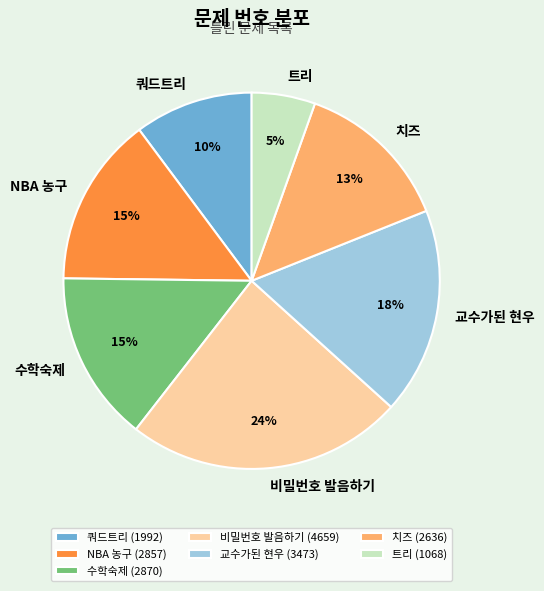

To the nearest percent, what portion does NBA 농구 represent?

15%